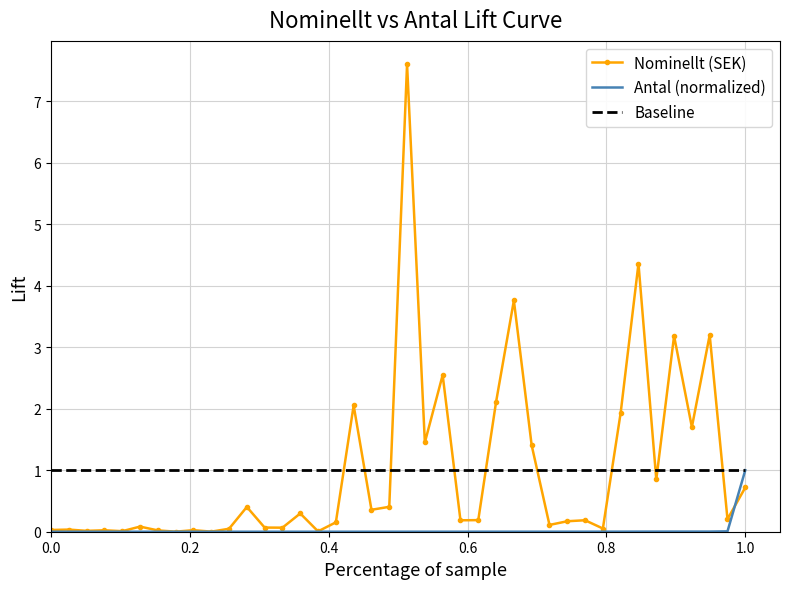

What is the minimum value for Baseline?

1.0